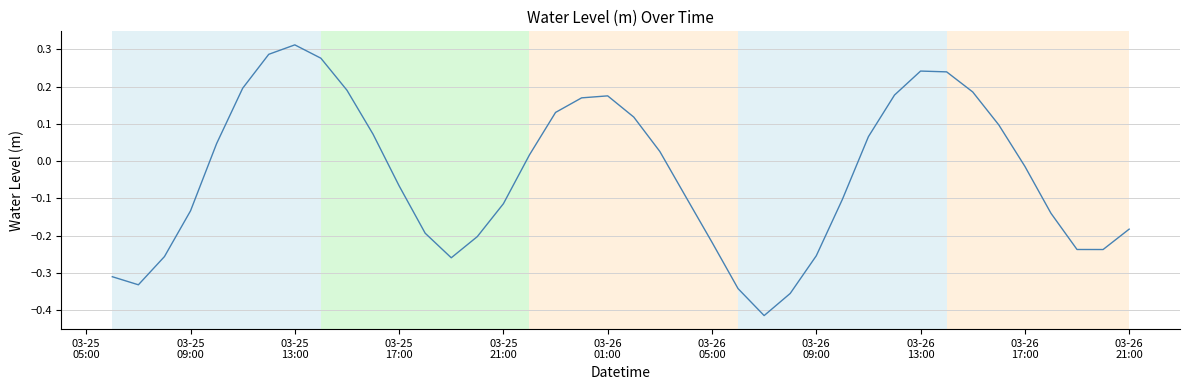

What is the difference between the maximum and minimum values?

0.7